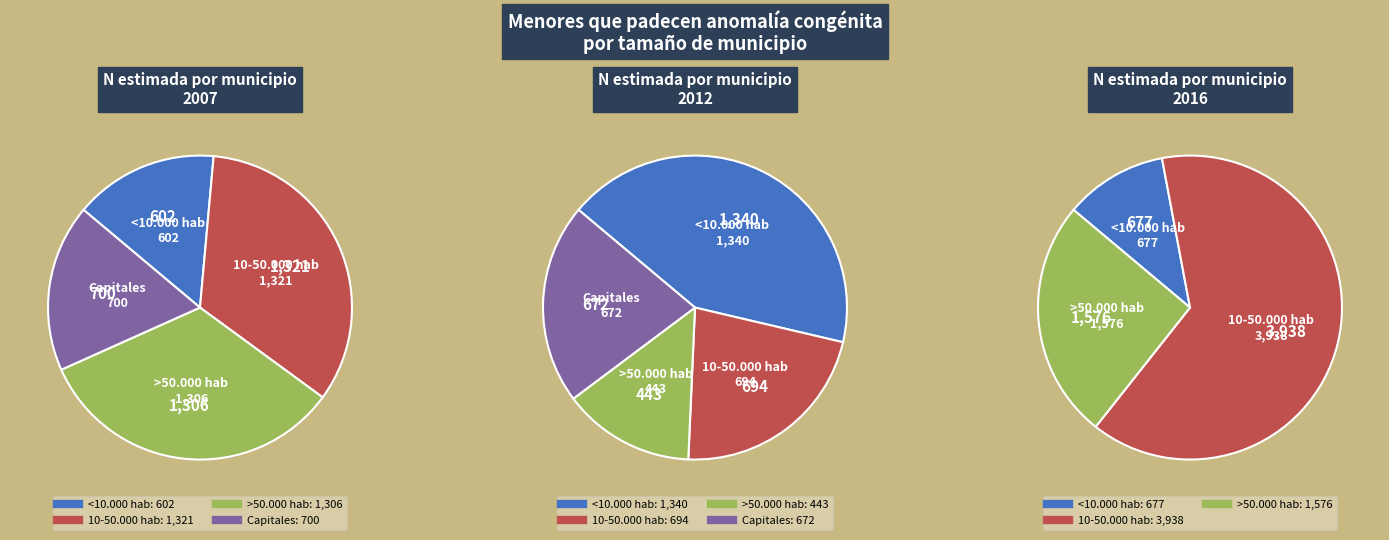

To the nearest percent, what is the average slice percentage?

25%